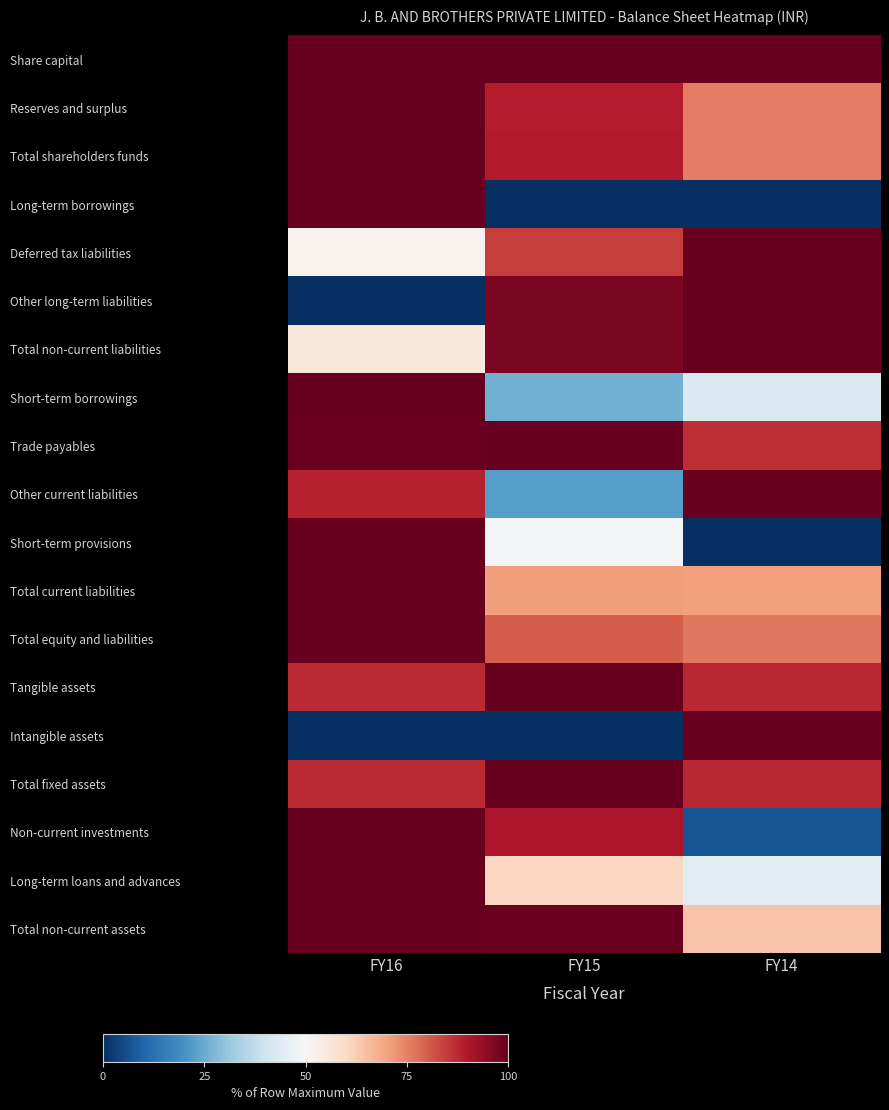

Rank the series at FY14 from lowest to highest value.

Long-term borrowings, Short-term provisions, Non-current investments, Short-term borrowings, Long-term loans and advances, Total non-current assets, Total current liabilities, Reserves and surplus, Total shareholders funds, Total equity and liabilities, Trade payables, Tangible assets, Total fixed assets, Share capital, Deferred tax liabilities, Other long-term liabilities, Total non-current liabilities, Other current liabilities, Intangible assets